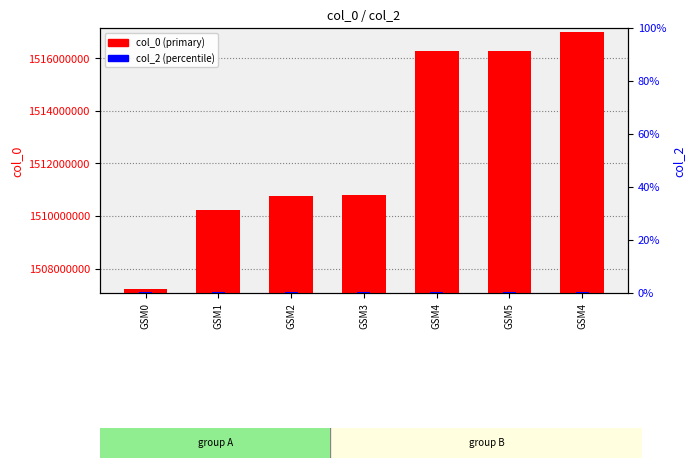

What is the average value of the col_0 series?

1512659038.3